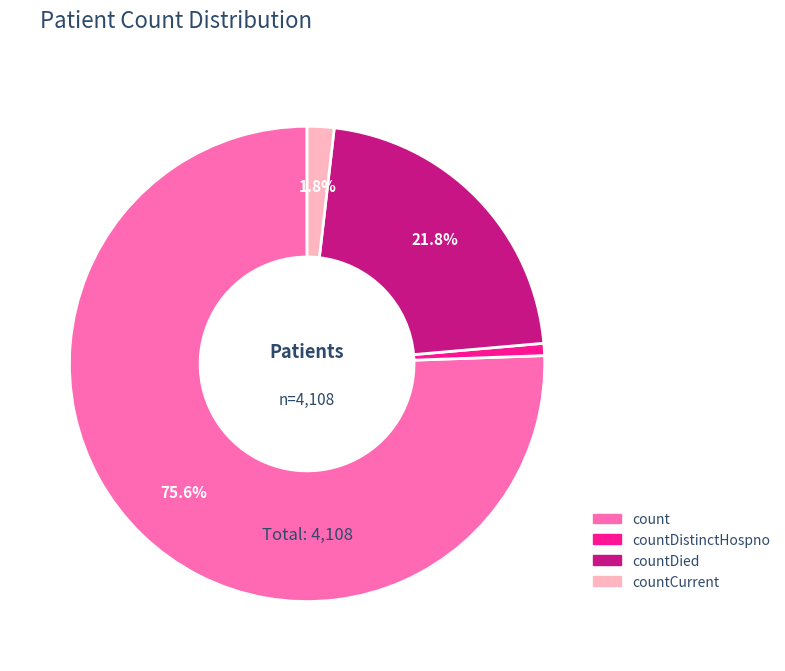

What percentage is NOT represented by count?

24.4%